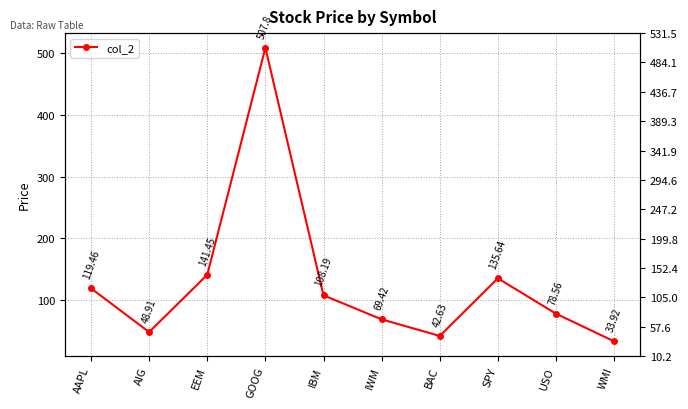

What is the change in value from GOOG to WMI?

-473.9